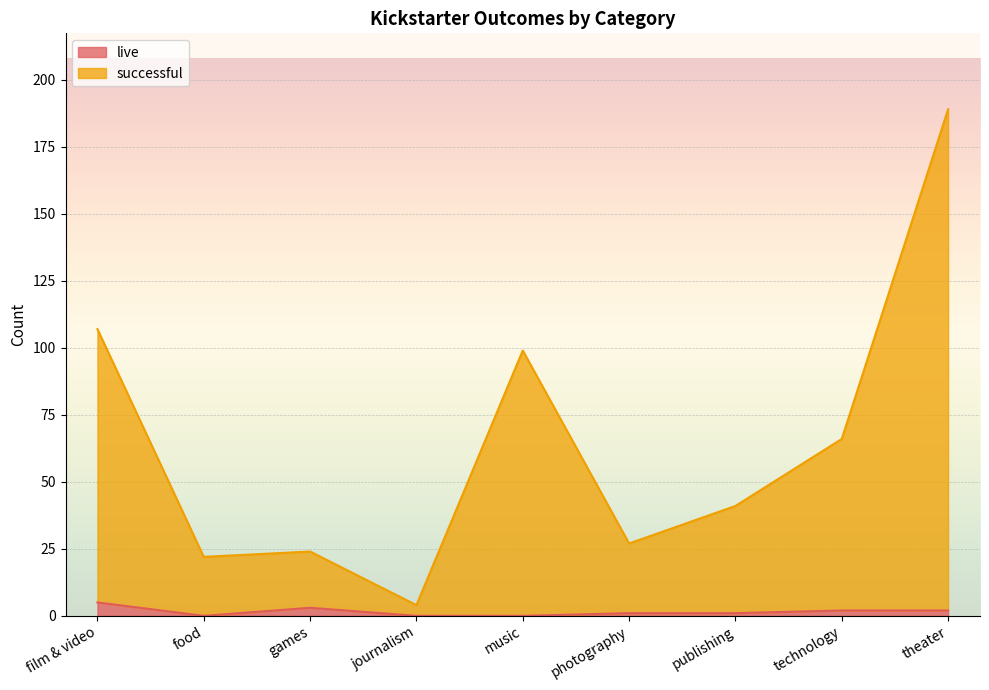

Reading left to right, what are all the values shown in this chart?

live: 5	0	3	0	0	1	1	2	2
successful: 107	22	24	4	99	27	41	66	189